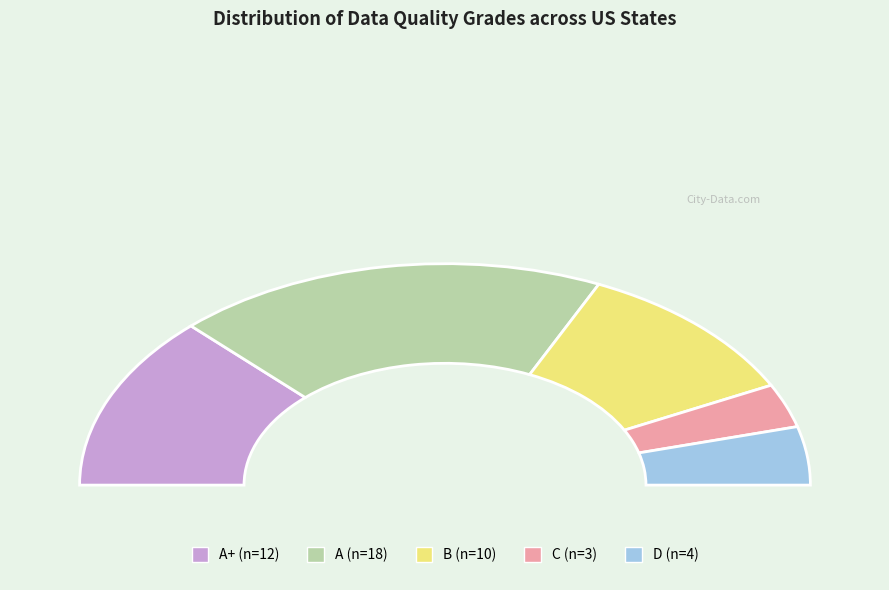

Is there a majority slice in this chart?

No